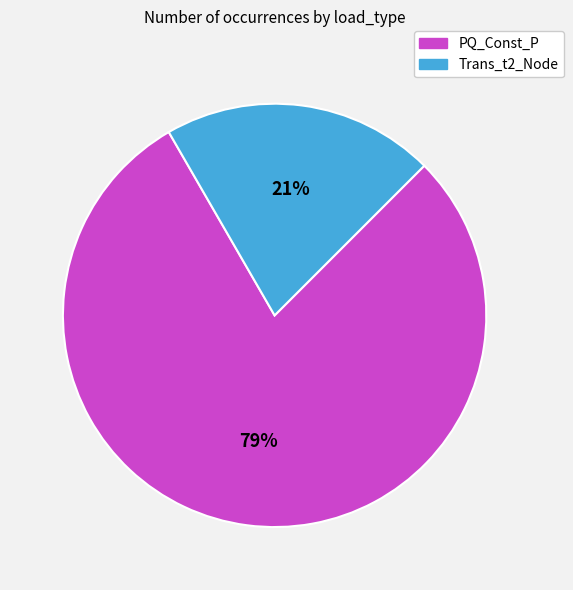

True or false: Trans_t2_Node accounts for 21% of the total.

True